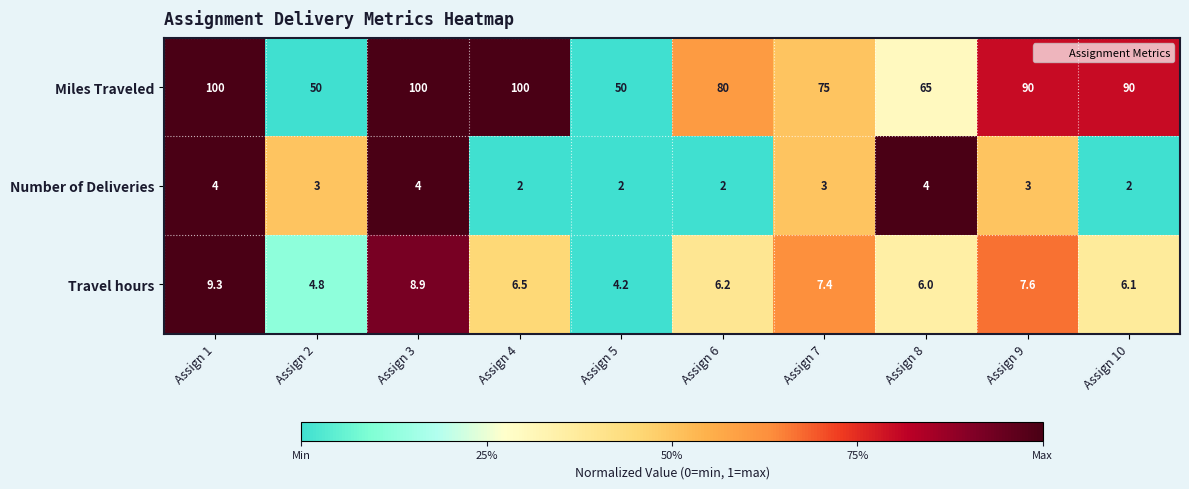

How many data points in Miles Traveled are less than 90?

5